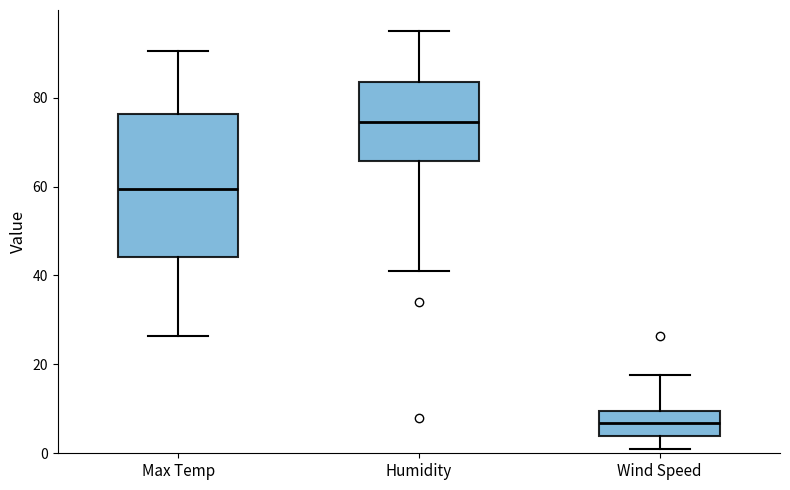

Where does the median line of the box for Max Temp sit on the y-axis? The values are not printed on the chart, so give them approximately, as read against the axis.

60